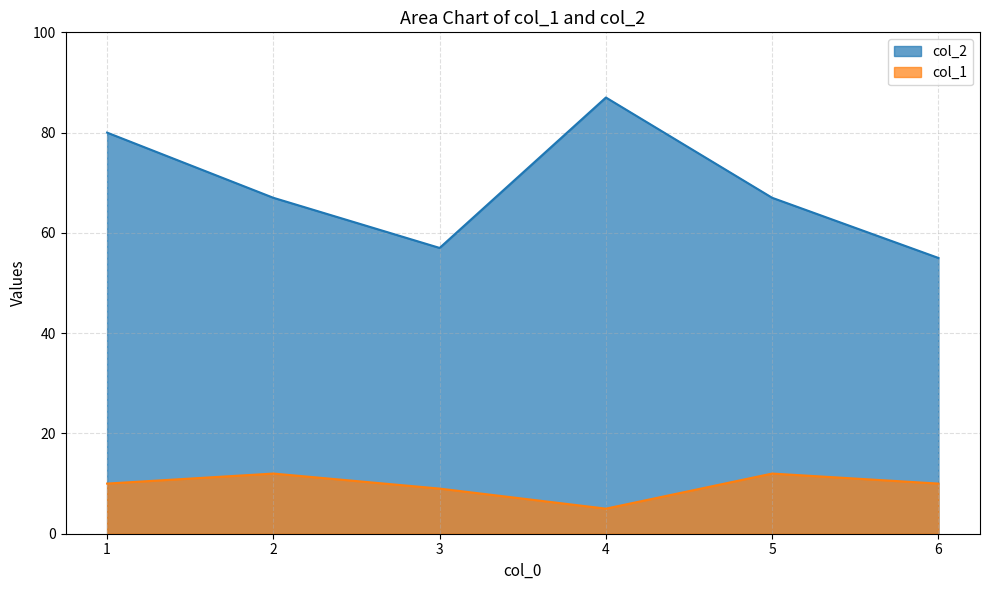

What are all the series names shown in the legend?

col_2, col_1